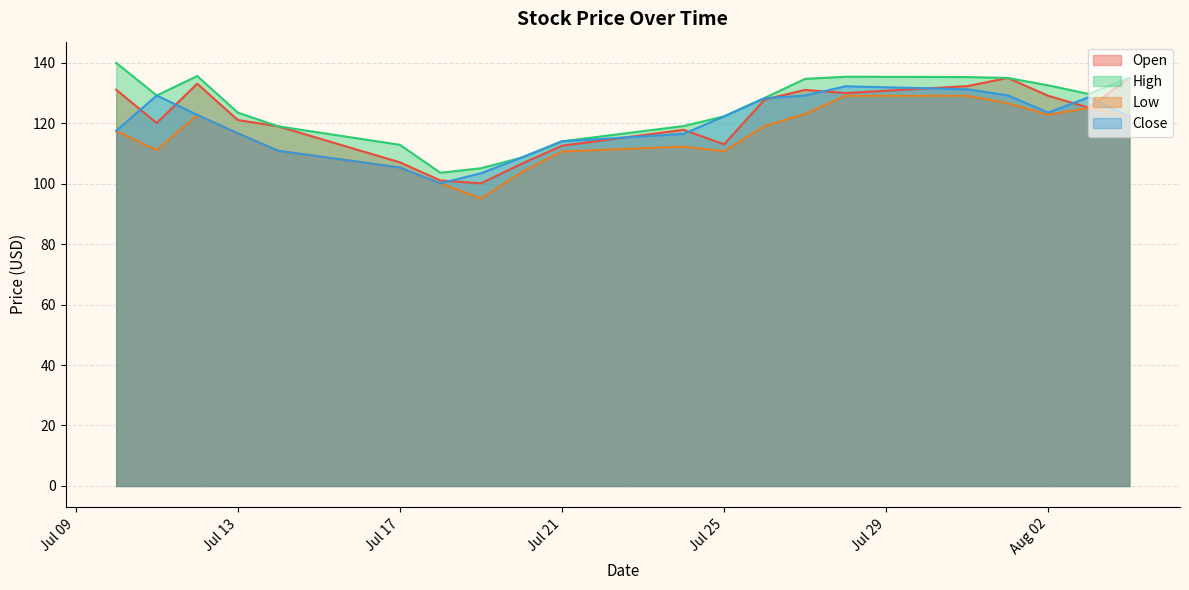

What is the smallest value displayed?

95.1